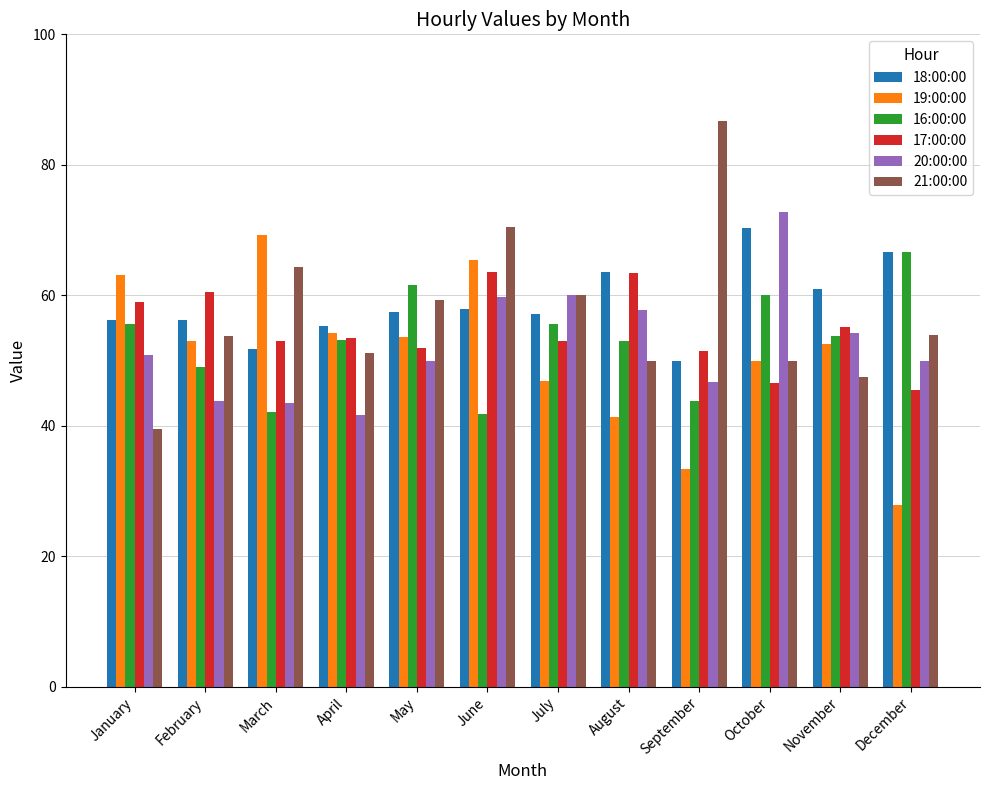

What is the difference between the highest and lowest values at June?

28.6